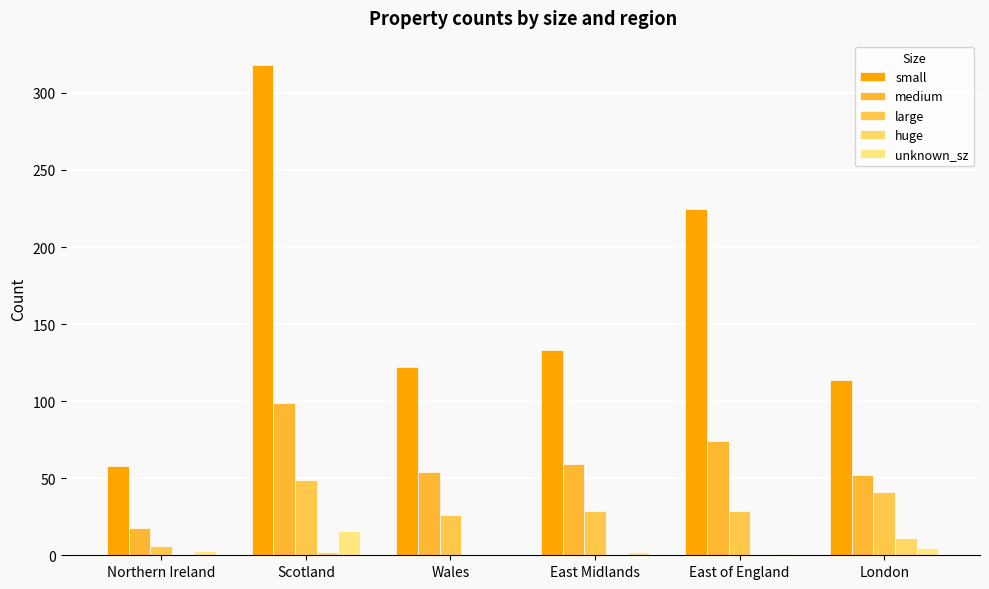

What is the total value across all series at East Midlands?

223